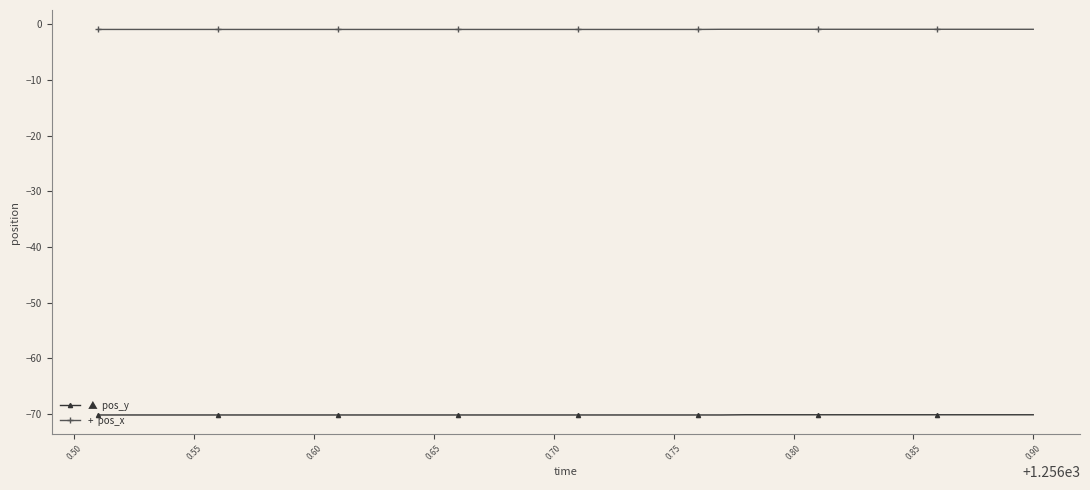

What is the smallest value displayed?

-70.2